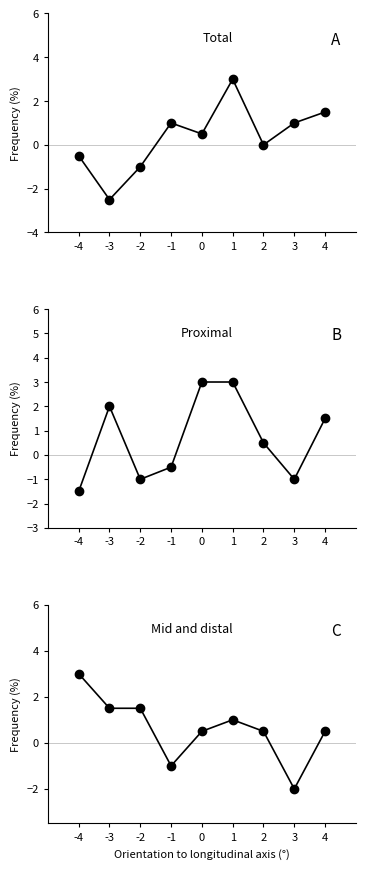

Rank the series by their average value, from highest to lowest.

Proximal, Mid and distal, Total